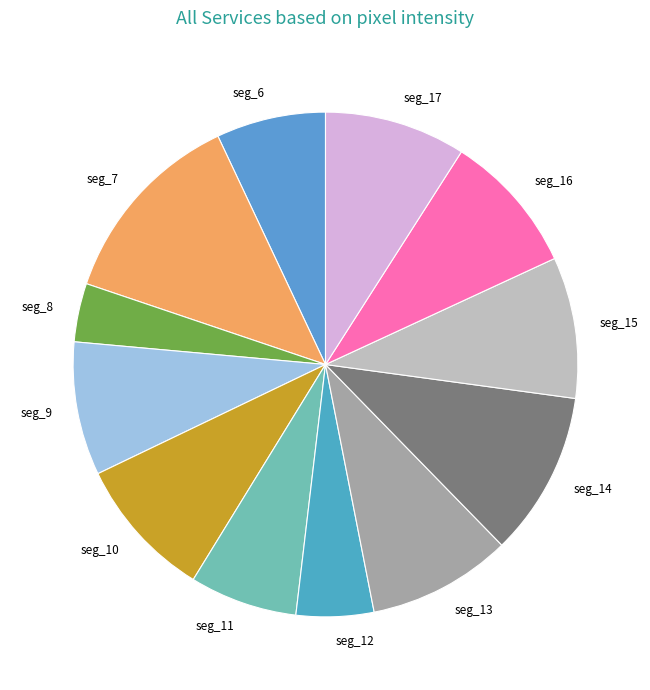

Is it true that seg_11 is 7% of the pie?

True